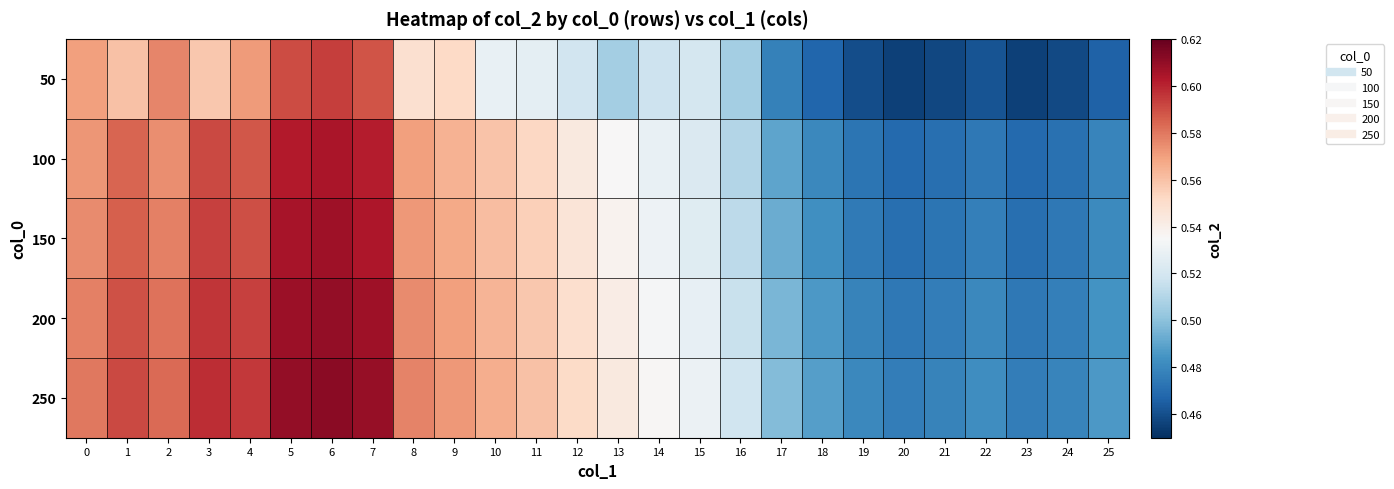

At how many categories does at least one series exceed 0?

26